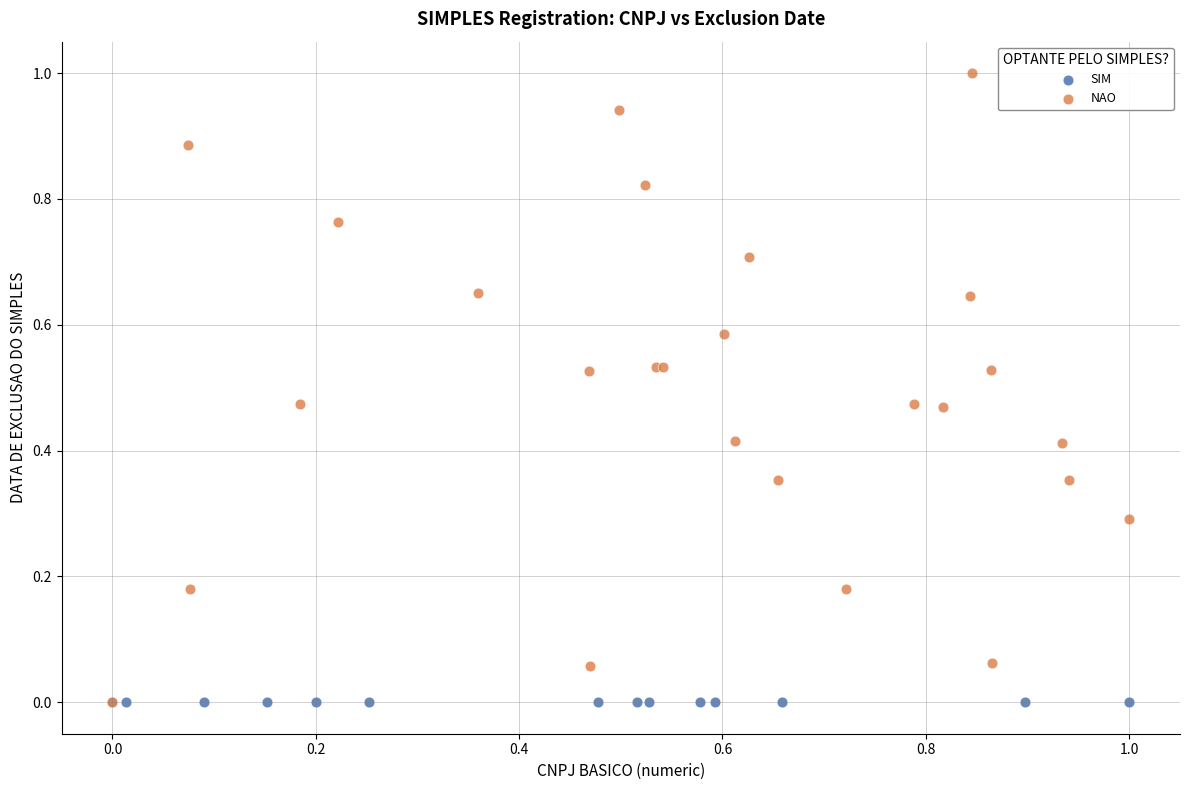

Which series reaches the maximum Y coordinate?

NAO